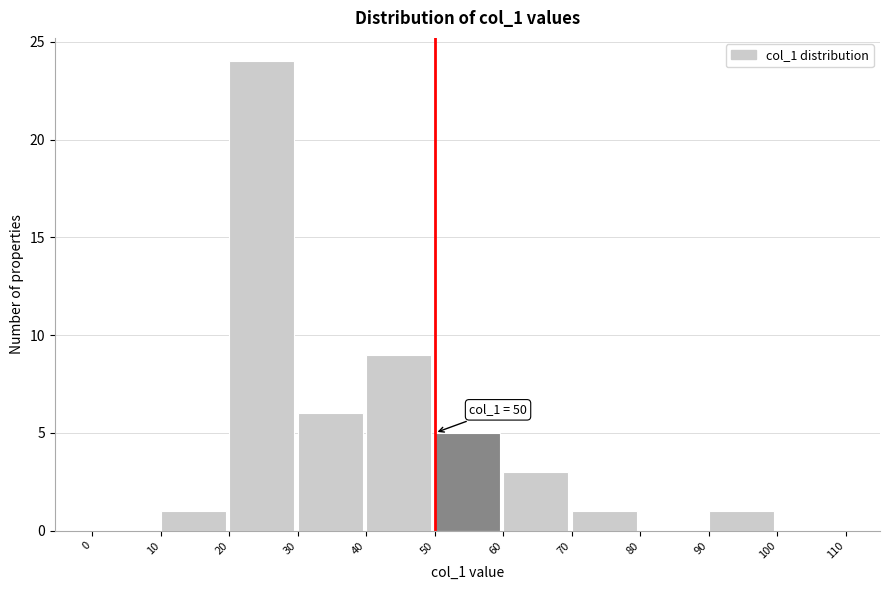

Over which range of the x-axis is the bar tallest?

20 to 30